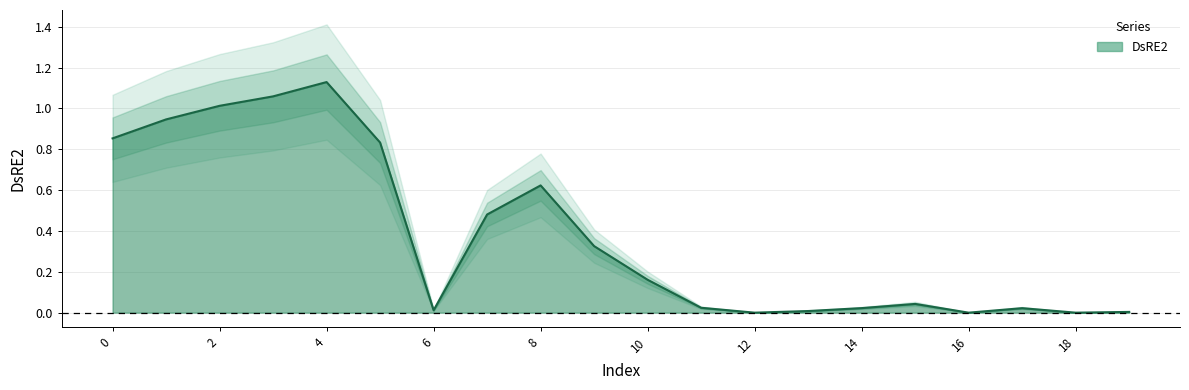

What is the average value?

0.4